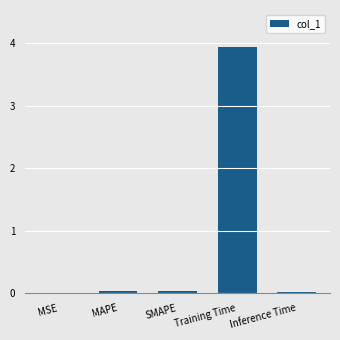

Between Training Time and MAPE, which is larger?

Training Time